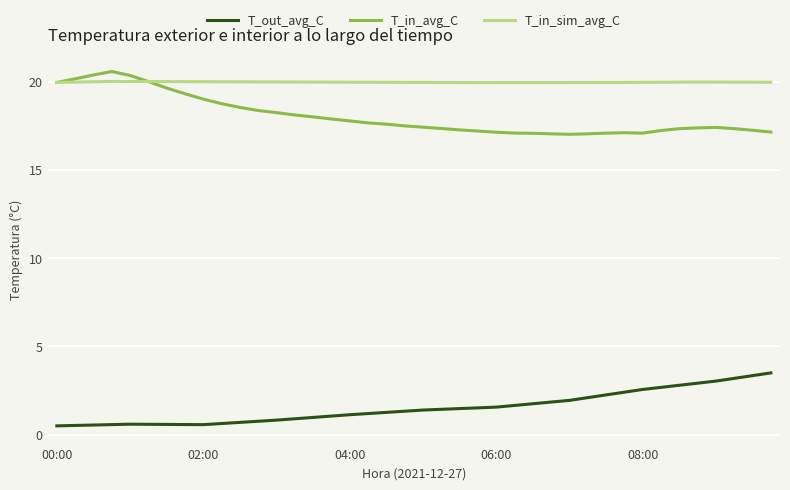

What is the lowest value of the T_in_sim_avg_C series?

19.9